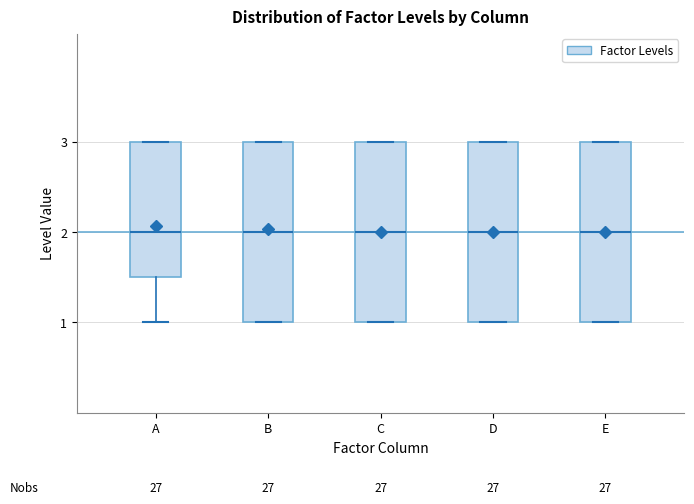

Reading left to right, read every box against the y-axis: the position of its median line, the range the box covers, and the ends of its whiskers. The values are not printed on the chart, so give them approximately, as read against the axis.

A: median 2.0, box 1.5 to 3.0, whiskers 1.0 to 3.0
B: median 2.0, box 1.0 to 3.0, whiskers 1.0 to 3.0
C: median 2.0, box 1.0 to 3.0, whiskers 1.0 to 3.0
D: median 2.0, box 1.0 to 3.0, whiskers 1.0 to 3.0
E: median 2.0, box 1.0 to 3.0, whiskers 1.0 to 3.0